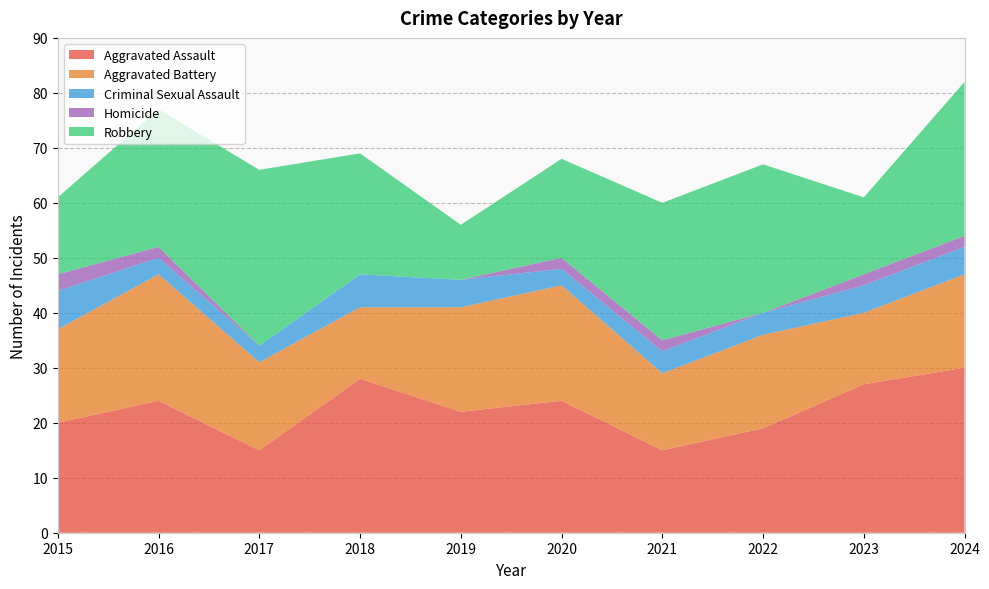

Reading right to left, extract all data points from this chart.

Aggravated Assault: 30	27	19	15	24	22	28	15	24	20
Aggravated Battery: 17	13	17	14	21	19	13	16	23	17
Criminal Sexual Assault: 5	5	4	4	3	5	6	3	3	7
Homicide: 2	2	0	2	2	0	0	0	2	3
Robbery: 28	14	27	25	18	10	22	32	25	14